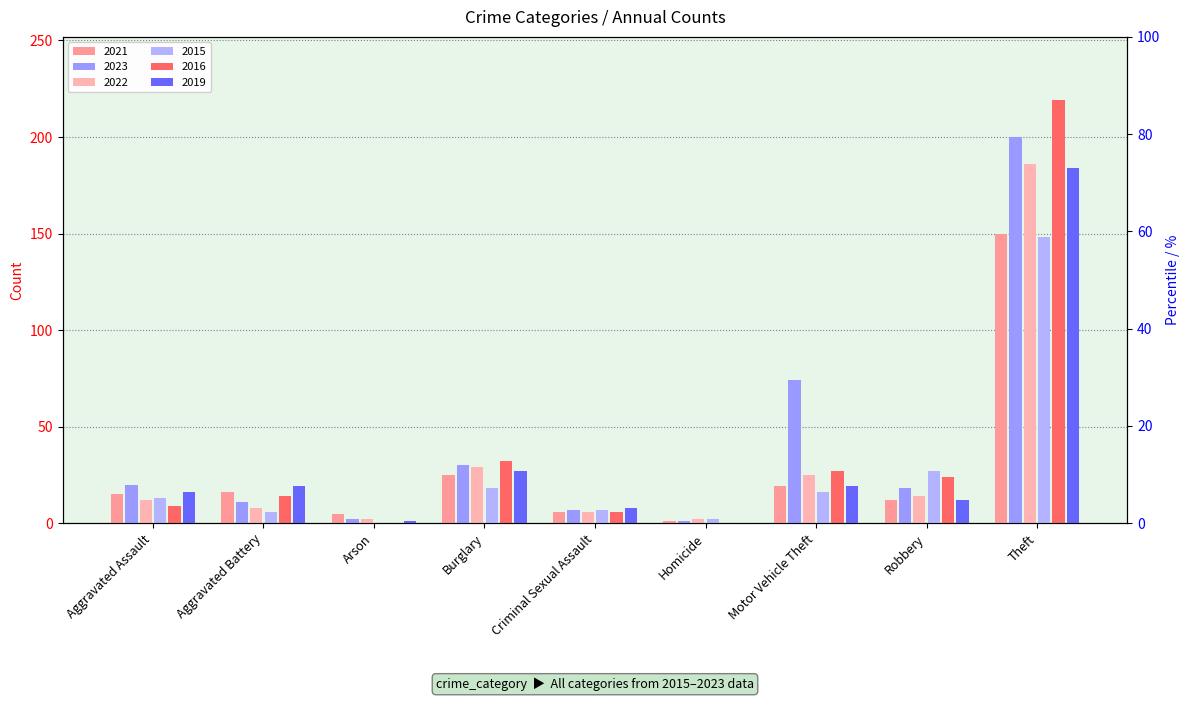

What is the label of the 6th bar from the right?

Burglary